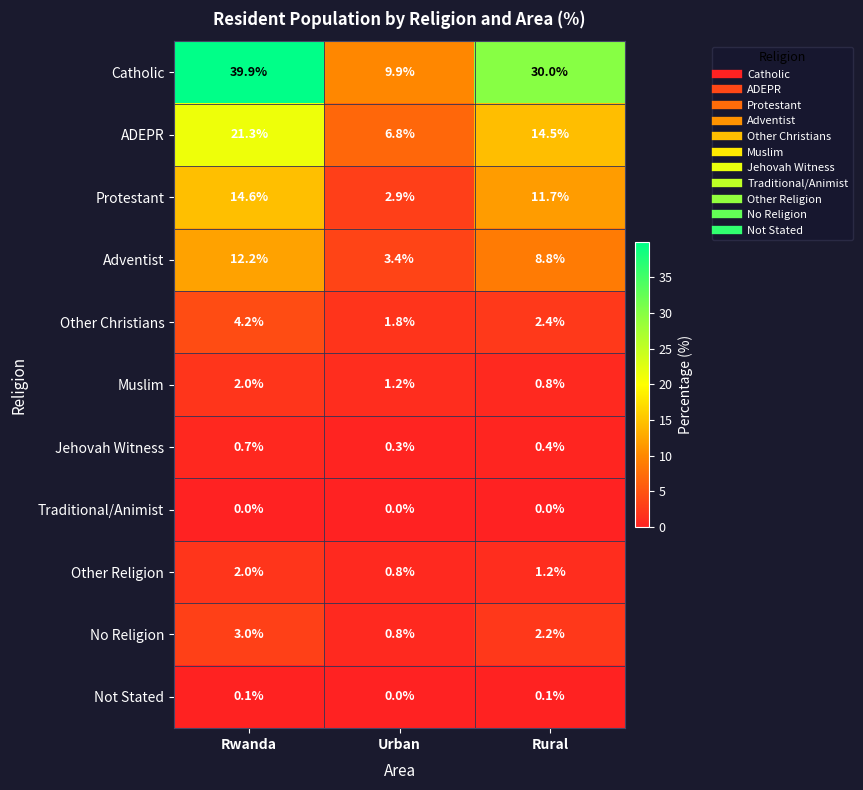

What is the approximate value of Jehovah Witness at Rwanda?

0.7